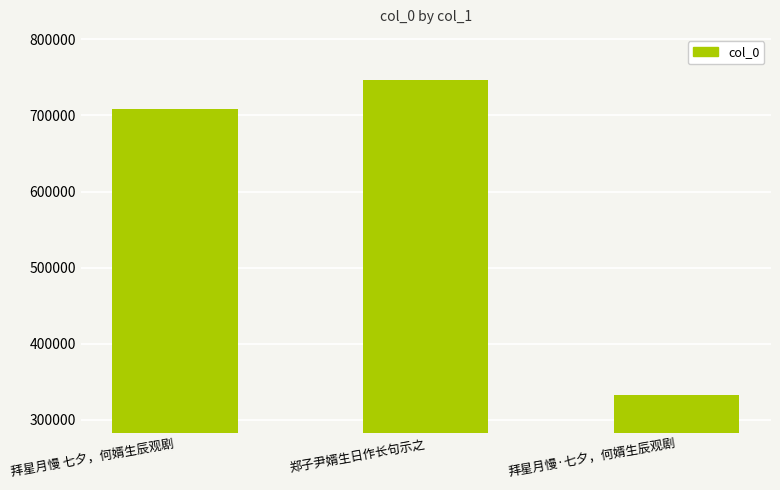

Reading left to right, what are all the values shown in this chart?

708058	746191	332534